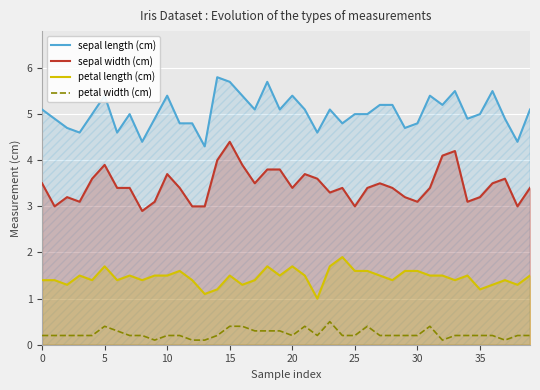

What is the difference between the maximum and second lowest values in the sepal length (cm) series?

1.4